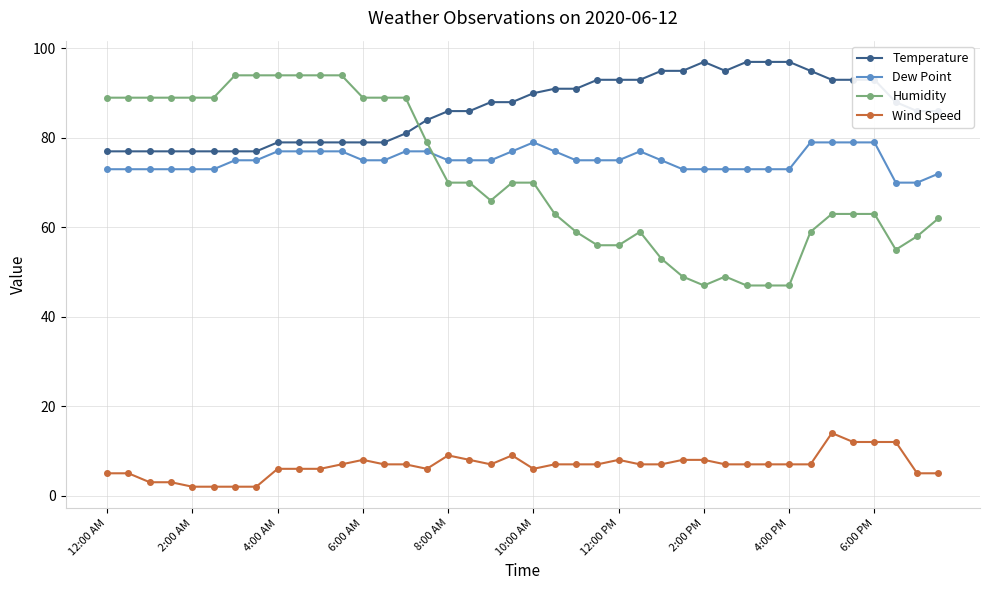

Which series has the largest total across all categories?

Temperature